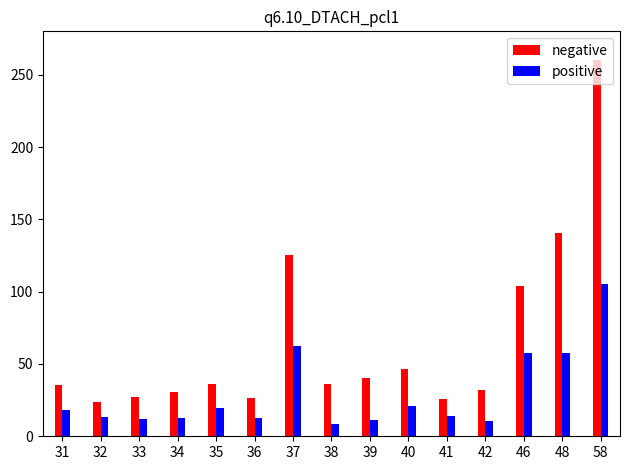

Rank the series by their average value, from highest to lowest.

negative, positive